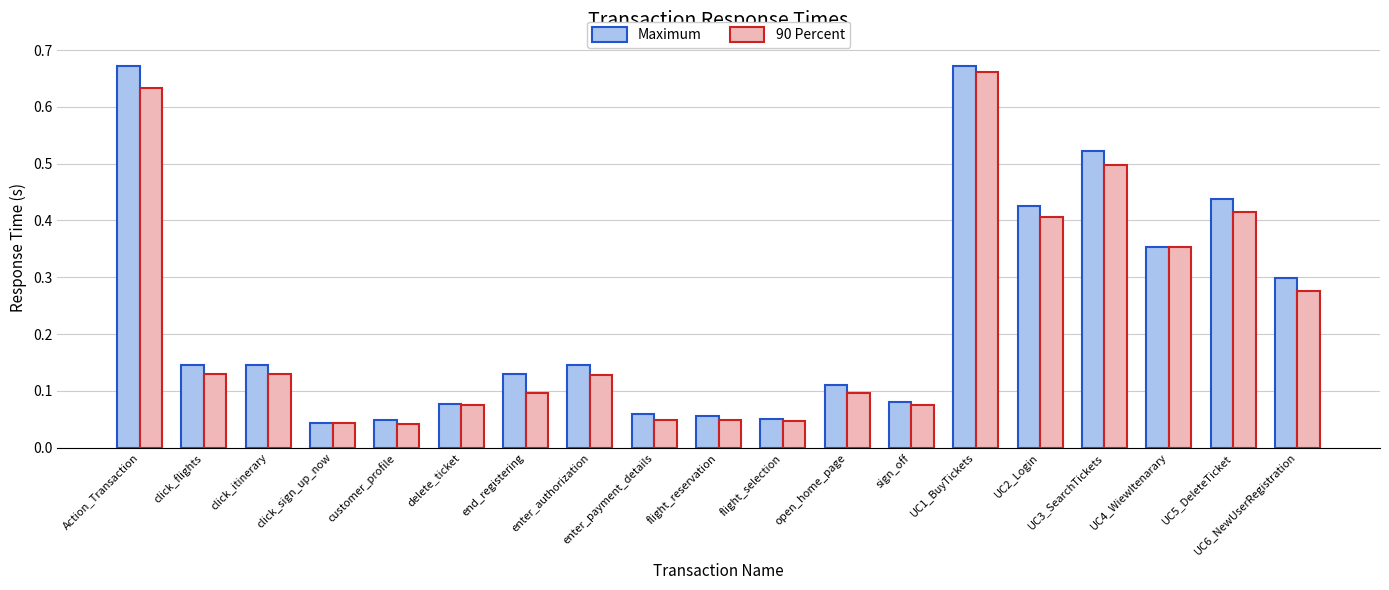

At UC6_NewUserRegistration, list the series in order from smallest to largest.

90 Percent, Maximum